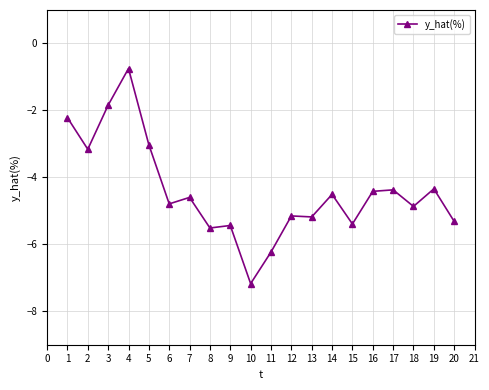

How many distinct data groups are displayed?

1